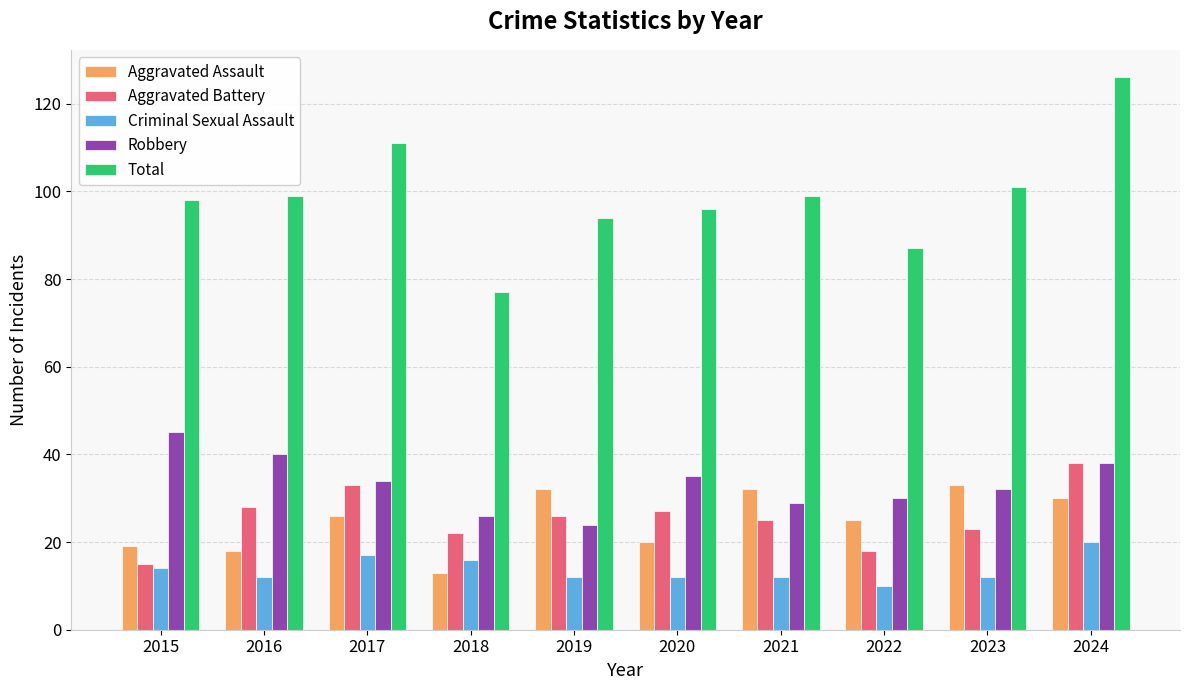

Reading left to right, extract all data points from this chart.

Aggravated Assault: 19	18	26	13	32	20	32	25	33	30
Aggravated Battery: 15	28	33	22	26	27	25	18	23	38
Criminal Sexual Assault: 14	12	17	16	12	12	12	10	12	20
Robbery: 45	40	34	26	24	35	29	30	32	38
Total: 98	99	111	77	94	96	99	87	101	126